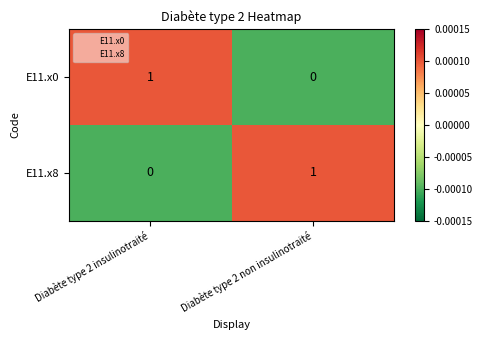

At which label is E11.x8 closest to 0?

Diabète type 2 insulinotraité